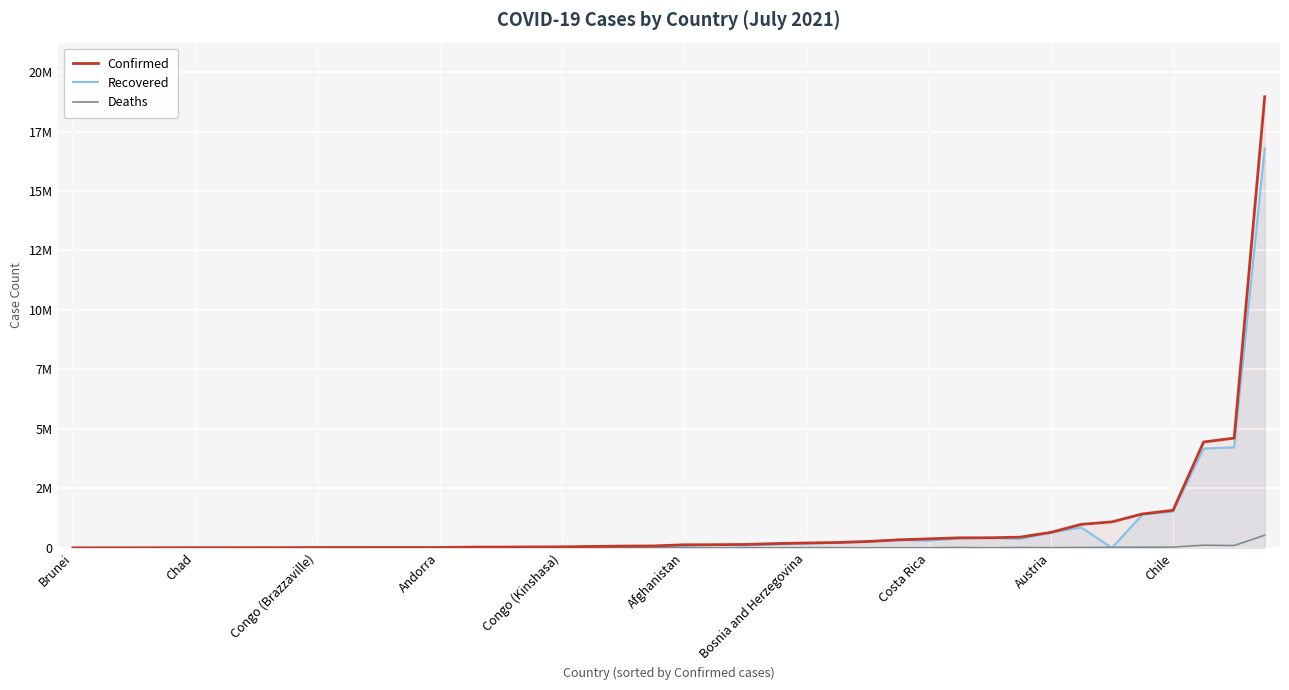

What is the total value across all series at Brunei?

524